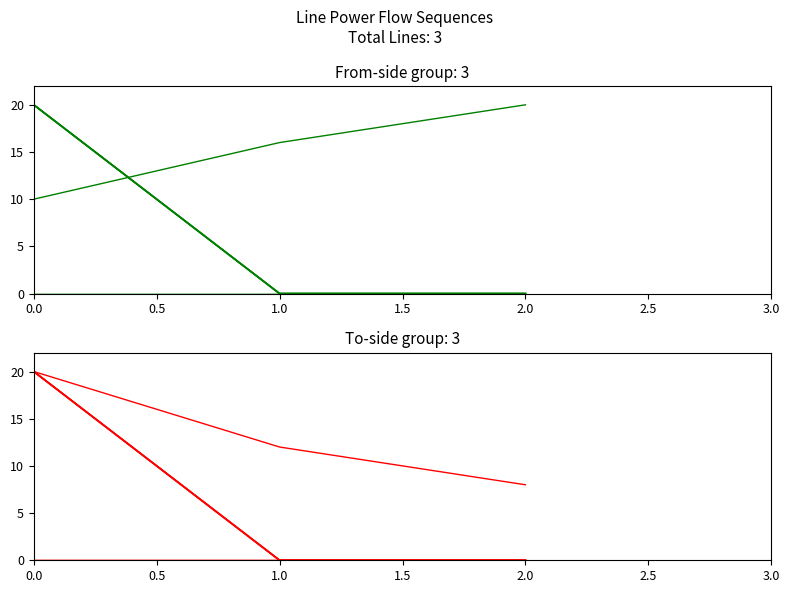

The pf_ikss_to_ka series shows 8.6 at 2.0. True or false?

False